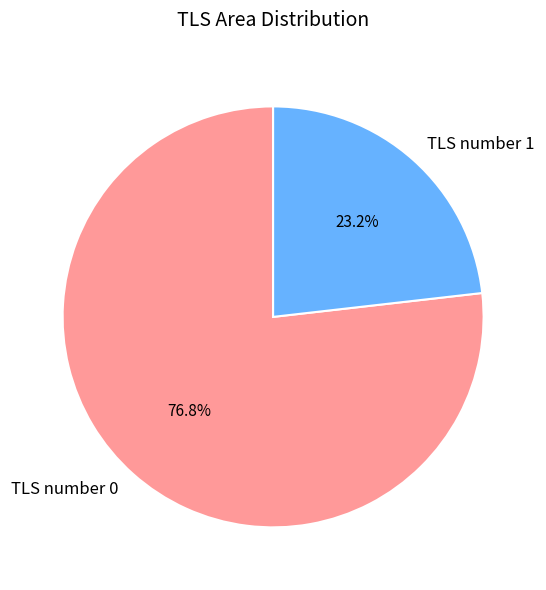

The TLS number 0 slice represents 67% of the pie. True or false?

False